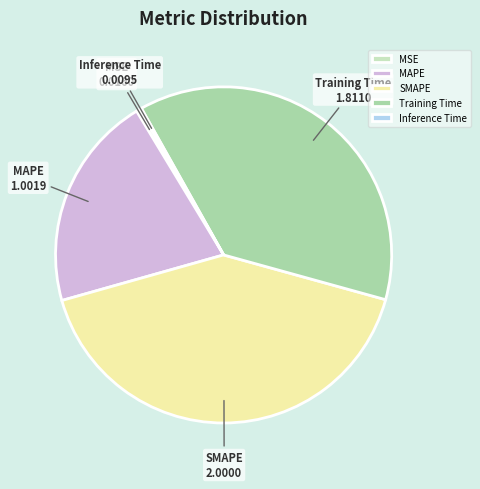

Is there any slice that represents more than half of the pie?

No